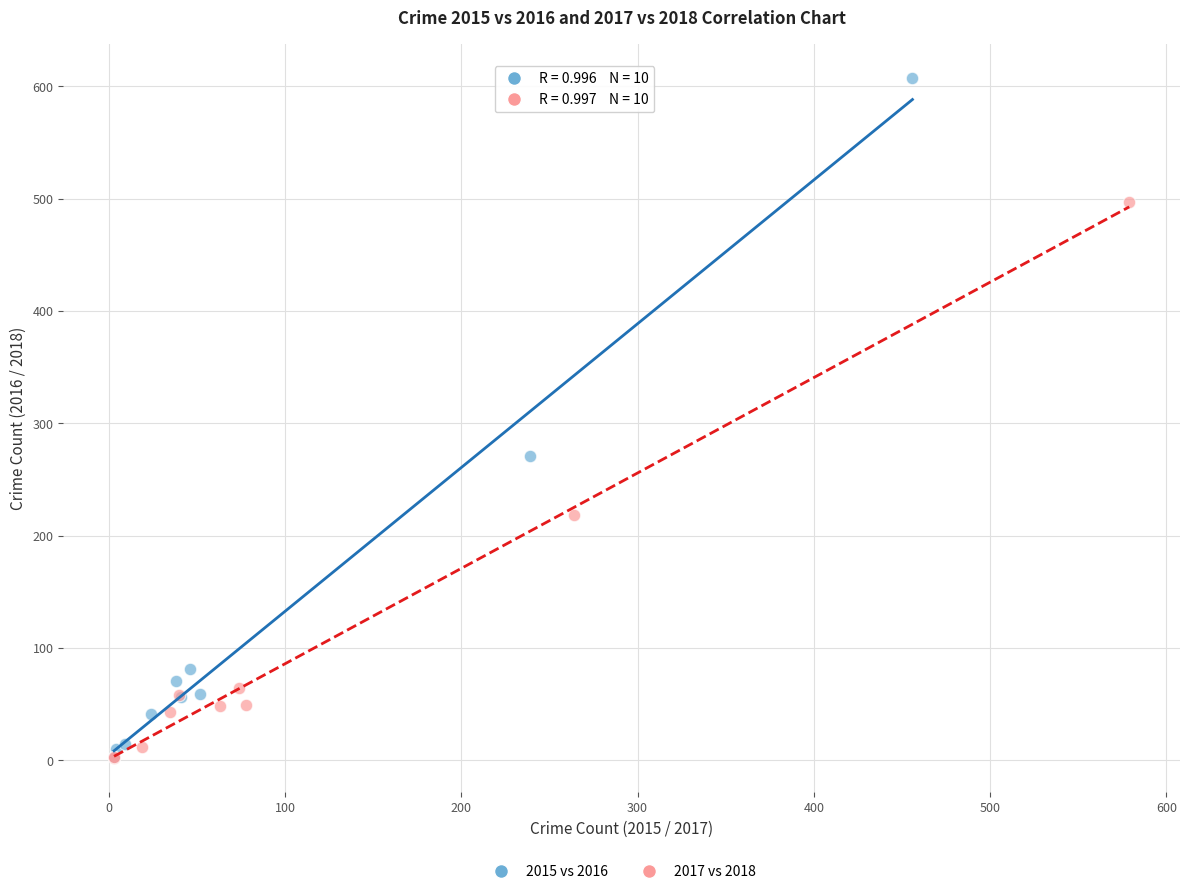

Which series has the widest spread of Y values?

2015 vs 2016